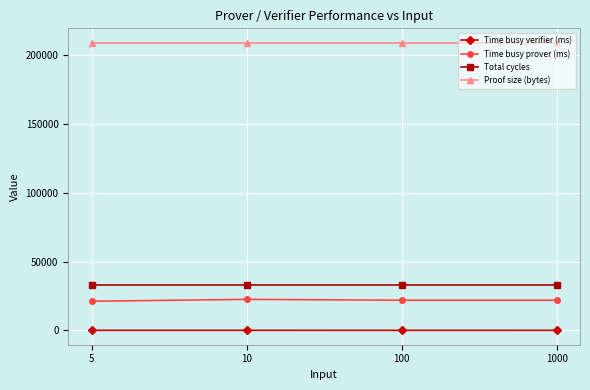

Rank the series at 10 from lowest to highest value.

Time busy verifier (ms), Time busy prover (ms), Total cycles, Proof size (bytes)